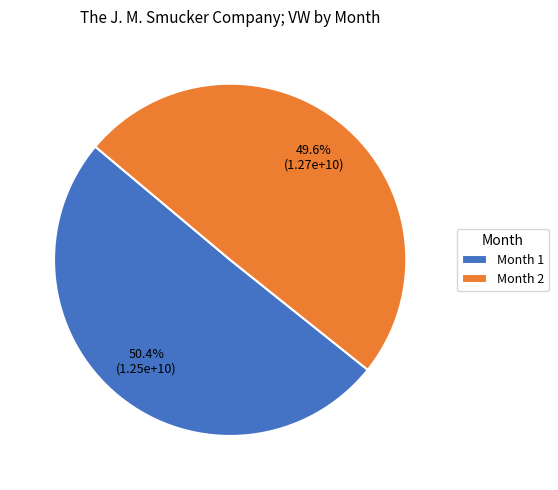

How many segments does this pie chart have?

2